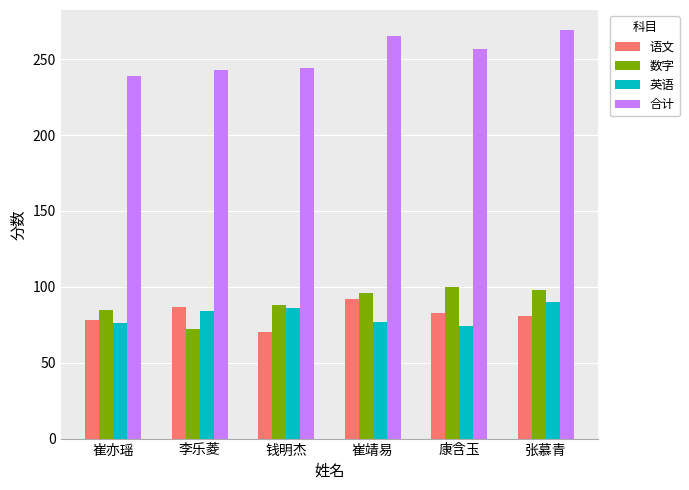

Which series changed the most between 钱明杰 and 张慕青?

合计